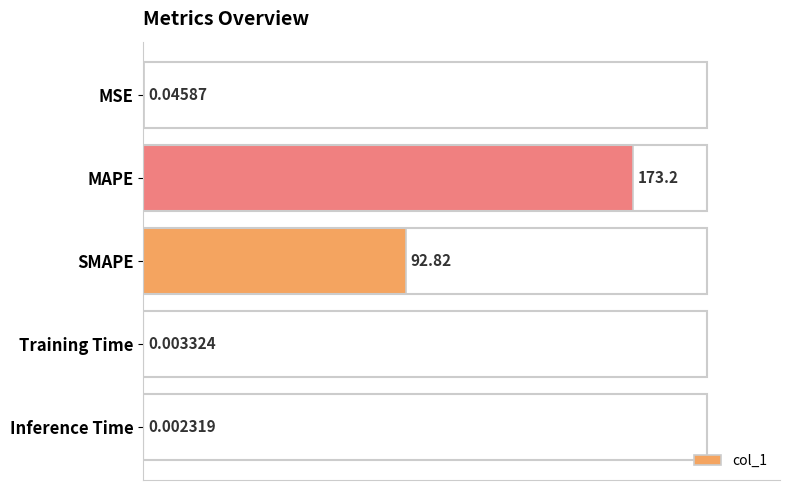

What is the change in value from MAPE to SMAPE?

-80.4